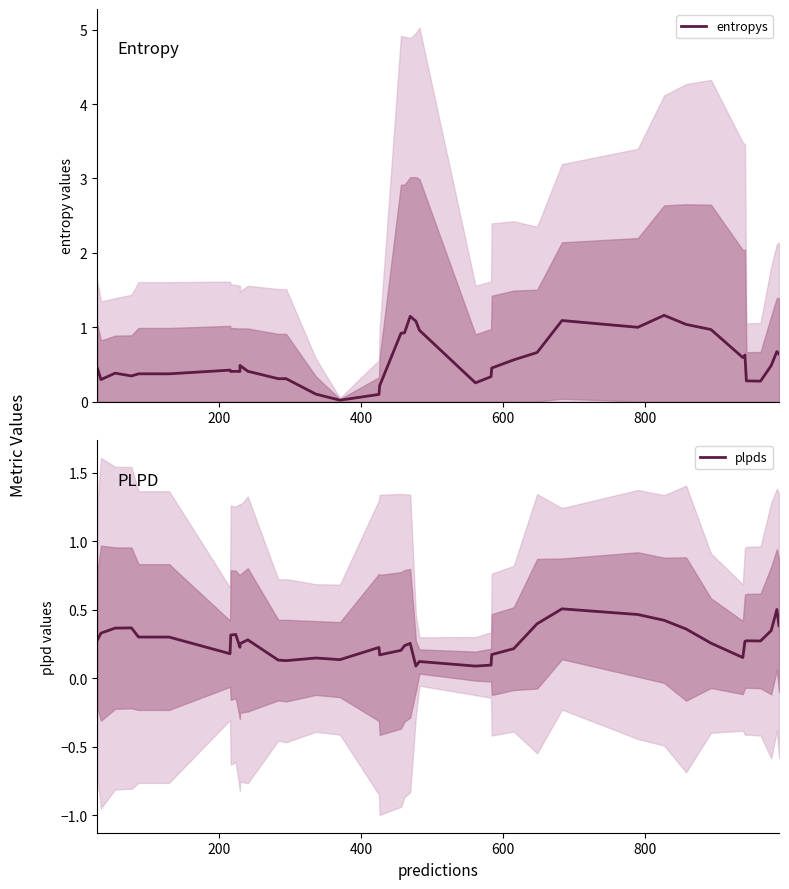

The plpds series shows 0.2 at 6. True or false?

False